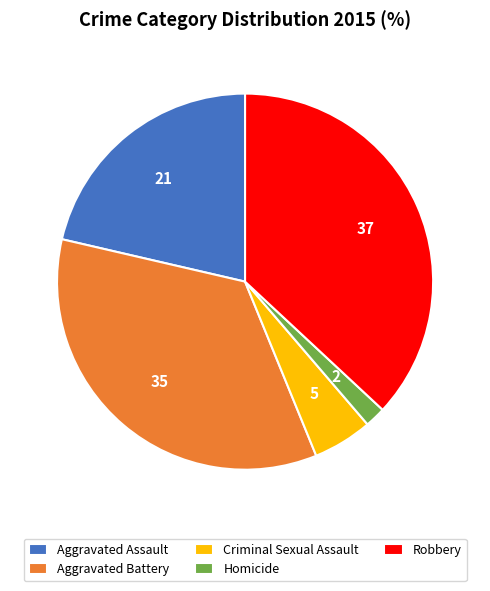

The Aggravated Battery slice represents 25% of the pie. True or false?

False